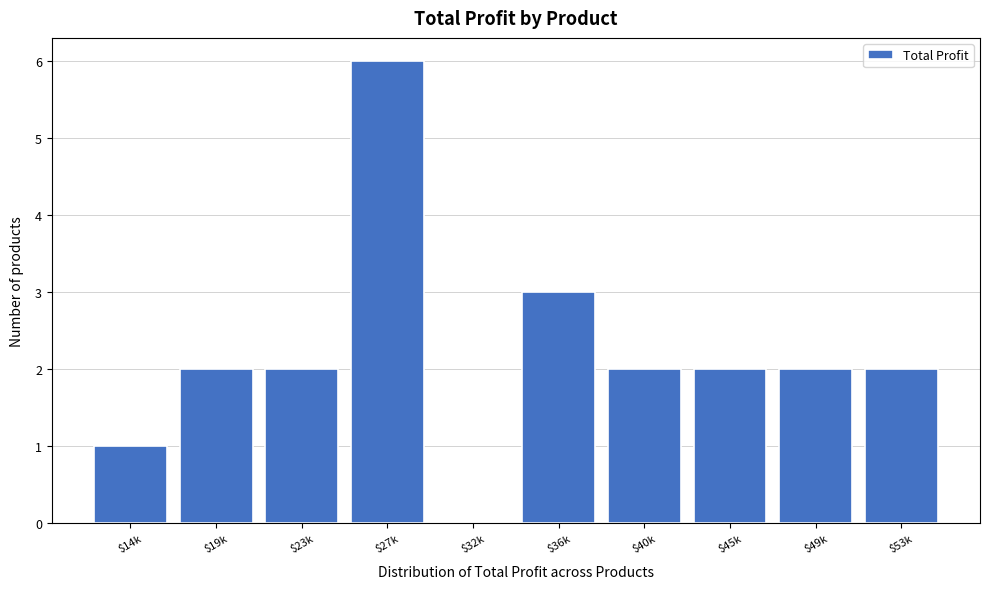

True or false: the data shows 3 at $23k.

False